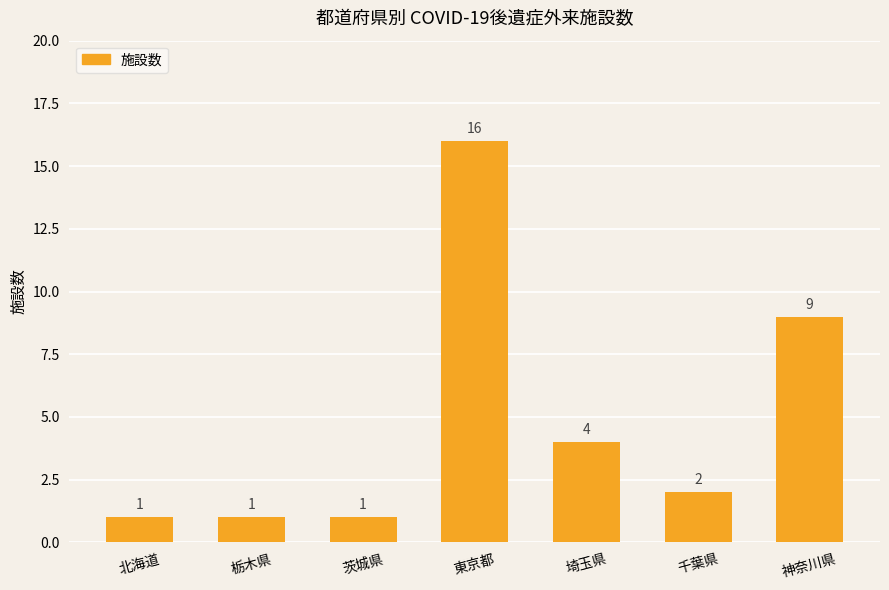

Reading right to left, extract all data points from this chart.

9	2	4	16	1	1	1